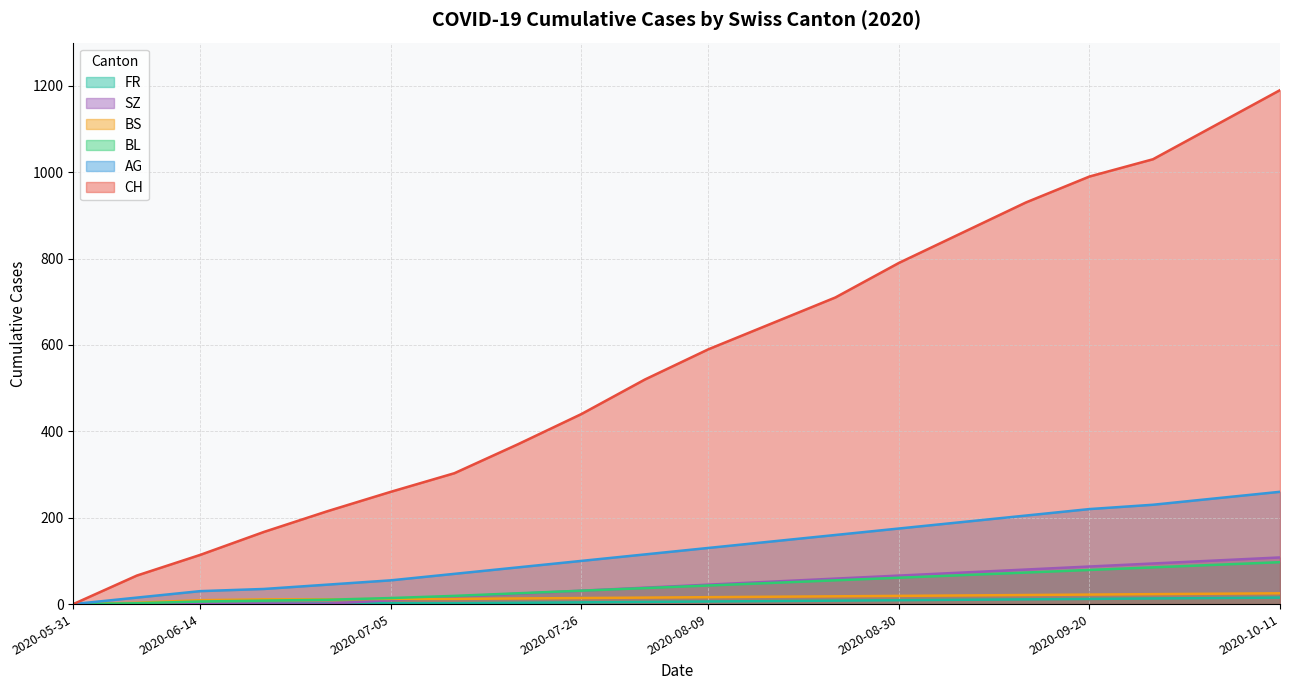

List the series in order of their peak value, highest first.

CH, AG, SZ, BL, BS, FR